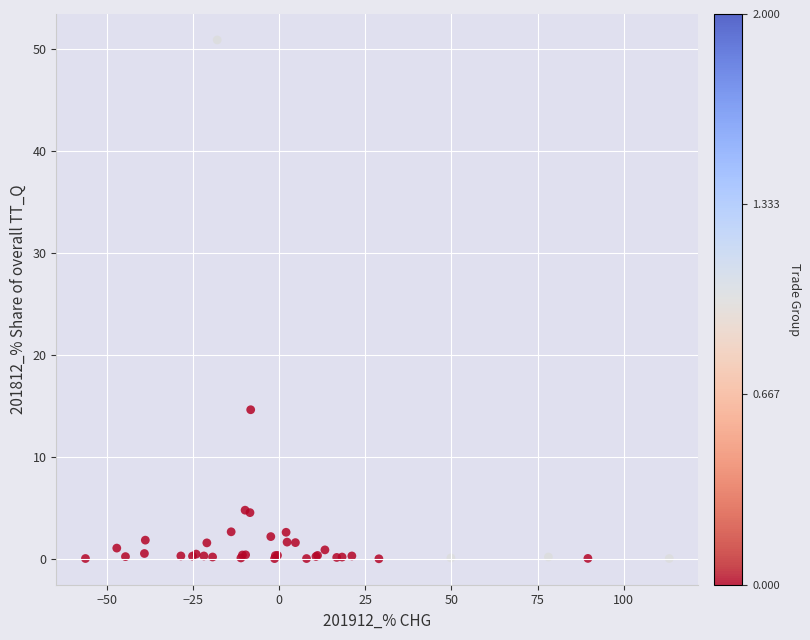

What Y value in the scatter plot is closest to 25?

14.6